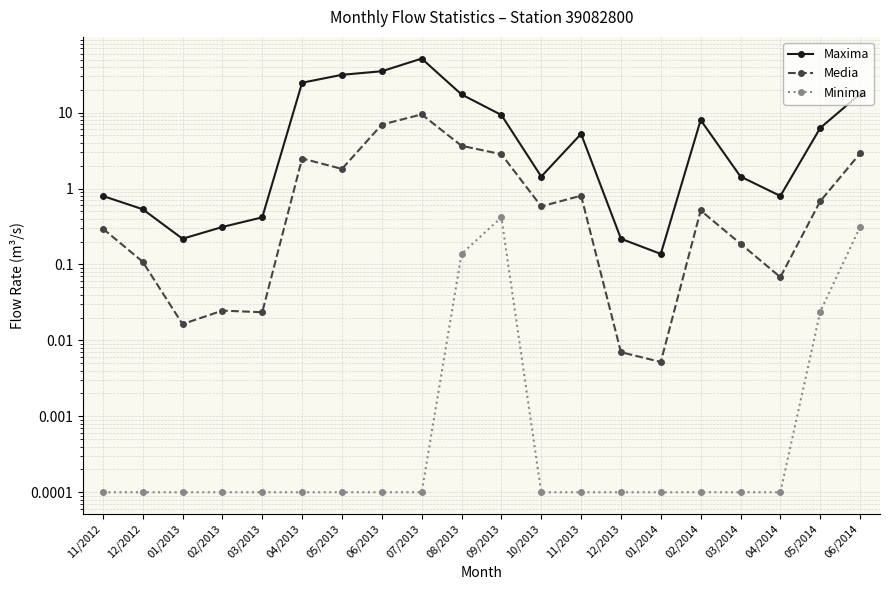

What is the difference between the highest and lowest values at 09/2013?

8.9